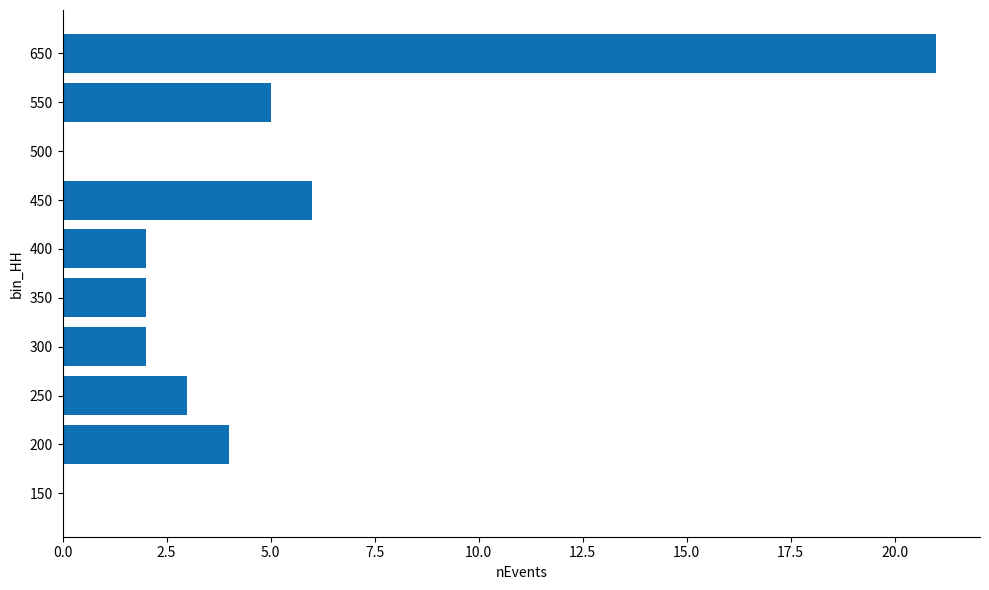

The chart shows a value of 2 at 300. True or false?

True